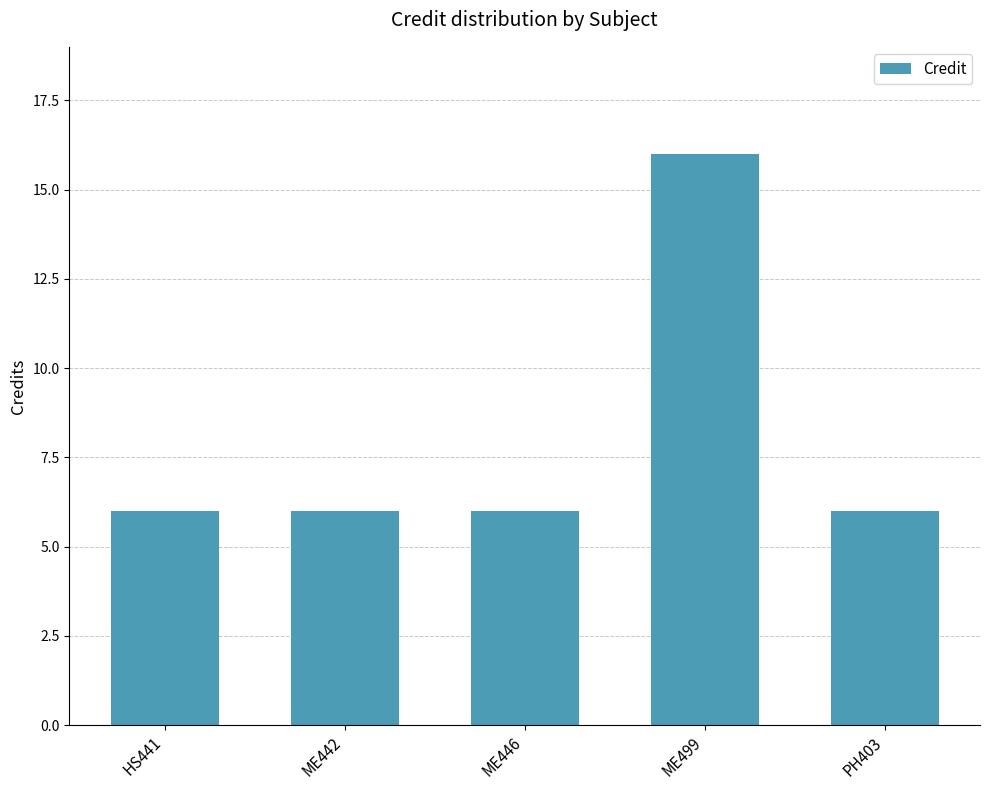

What is the ratio of the value at PH403 to the value at ME442?

1.0